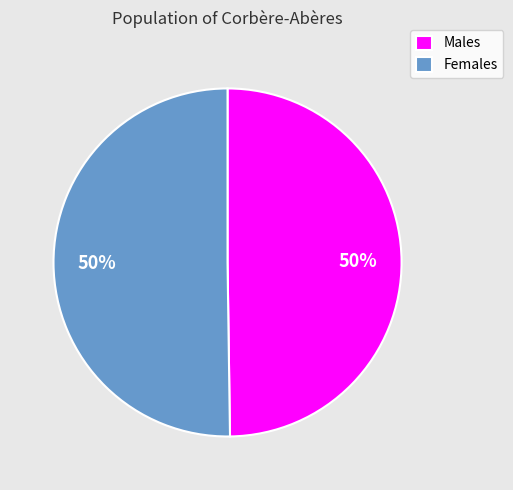

Is it true that Females is 50% of the pie?

True